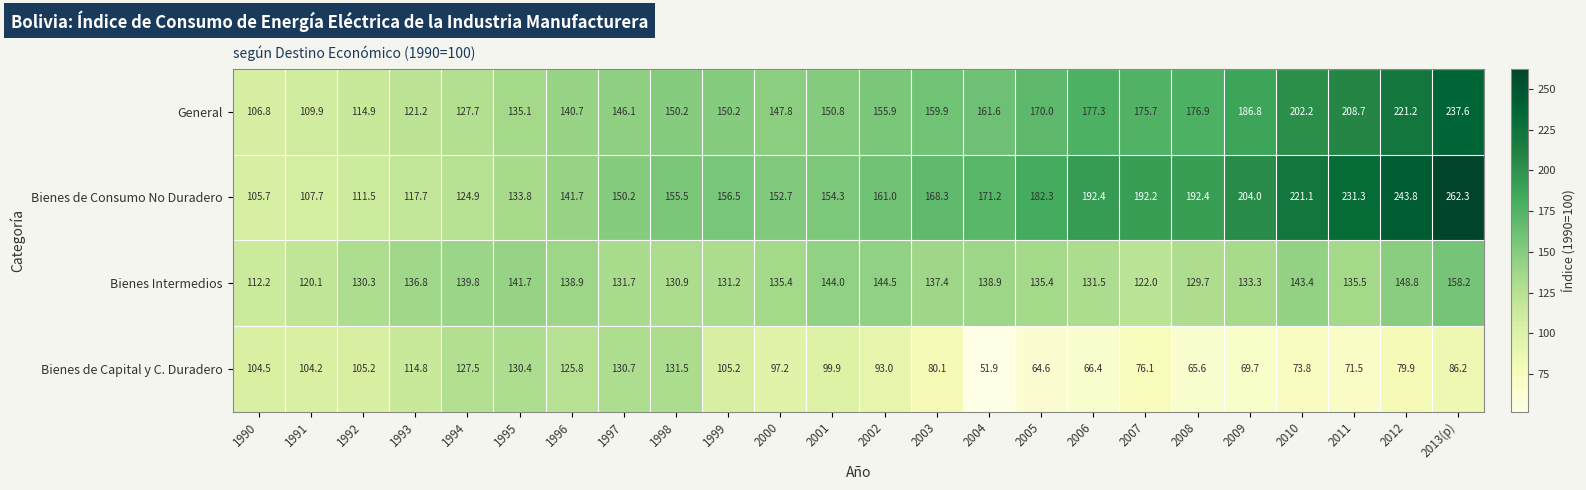

What is the greatest value displayed?

262.3